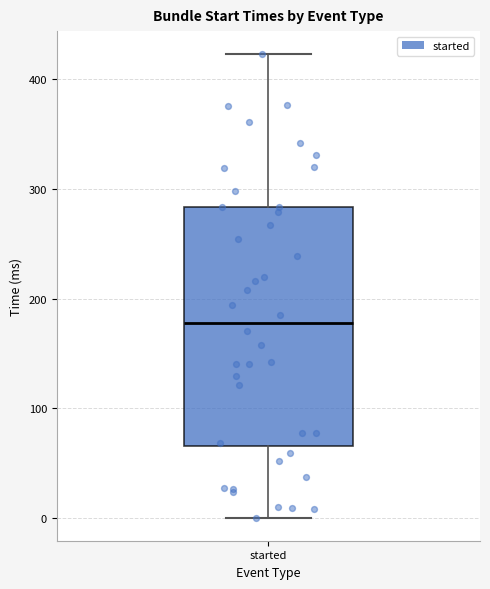

Read this box plot against the y-axis: the position of the median line, the range covered by the box, and the ends of both whiskers. The values are not printed on the chart, so give them approximately, as read against the axis.

median 180, box 70 to 280, whiskers 0 to 420